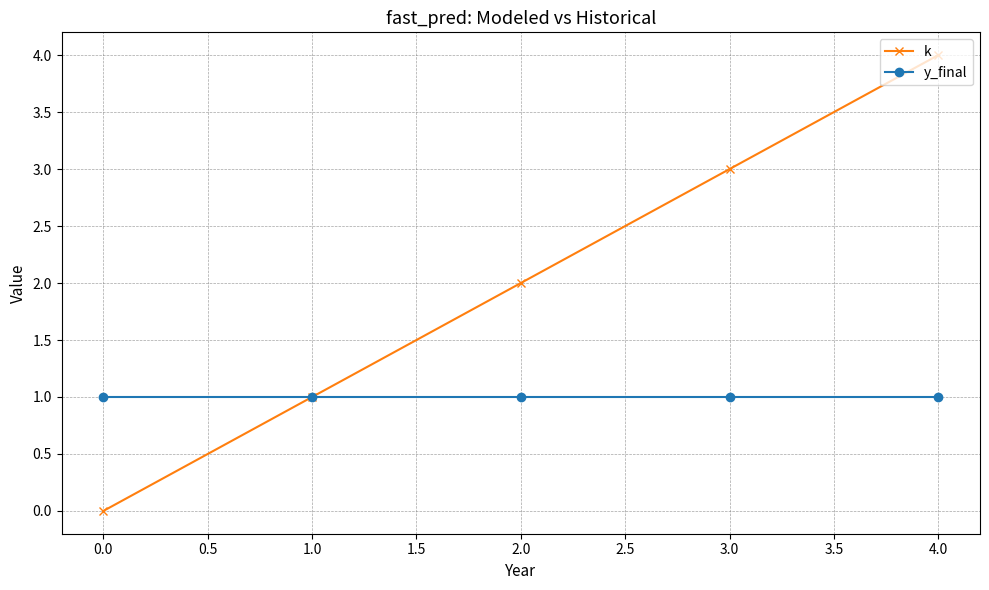

Count the k values in the range 1 to 3.

3